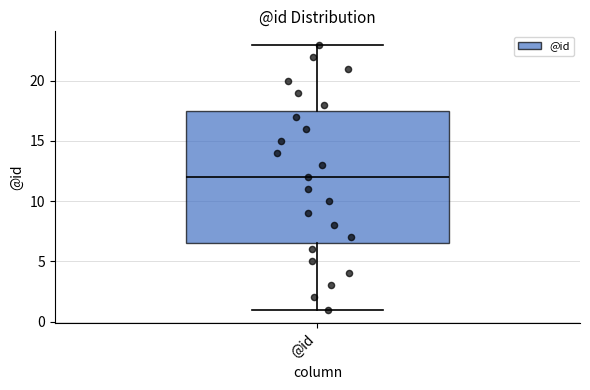

Read this box plot against the y-axis: the position of the median line, the range covered by the box, and the ends of both whiskers. The values are not printed on the chart, so give them approximately, as read against the axis.

median 12.0, box 6.5 to 17.5, whiskers 1.0 to 23.0